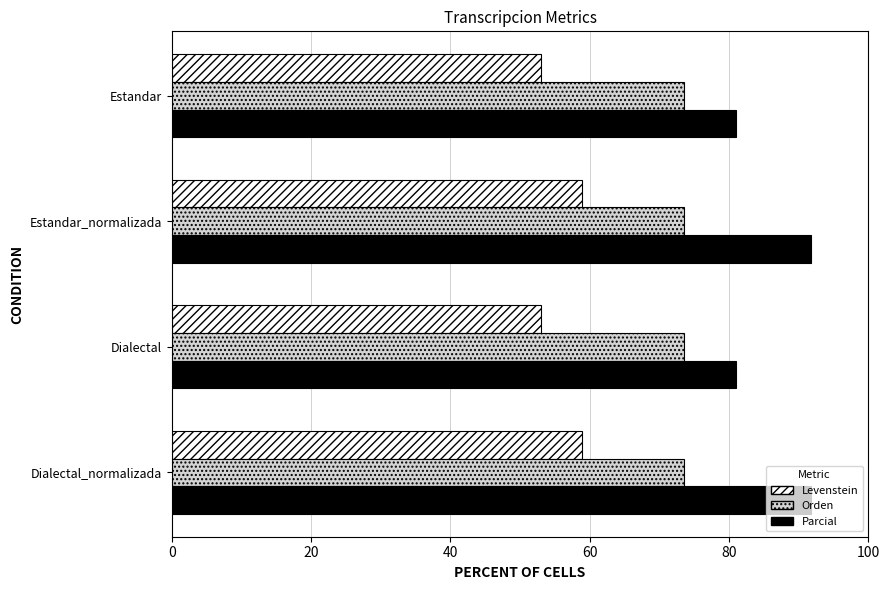

Is the value of Levenstein at Estandar greater than the value of Orden at Estandar?

No